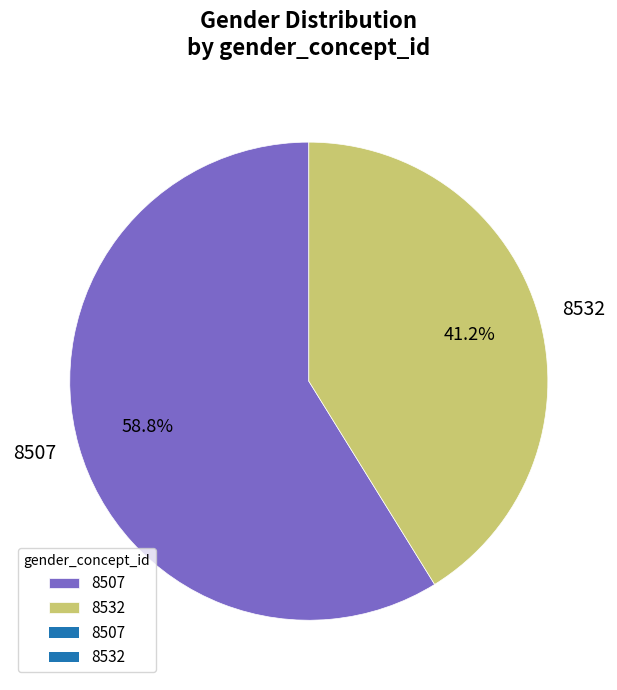

To the nearest percent, what percentage of the pie is 8507?

59%